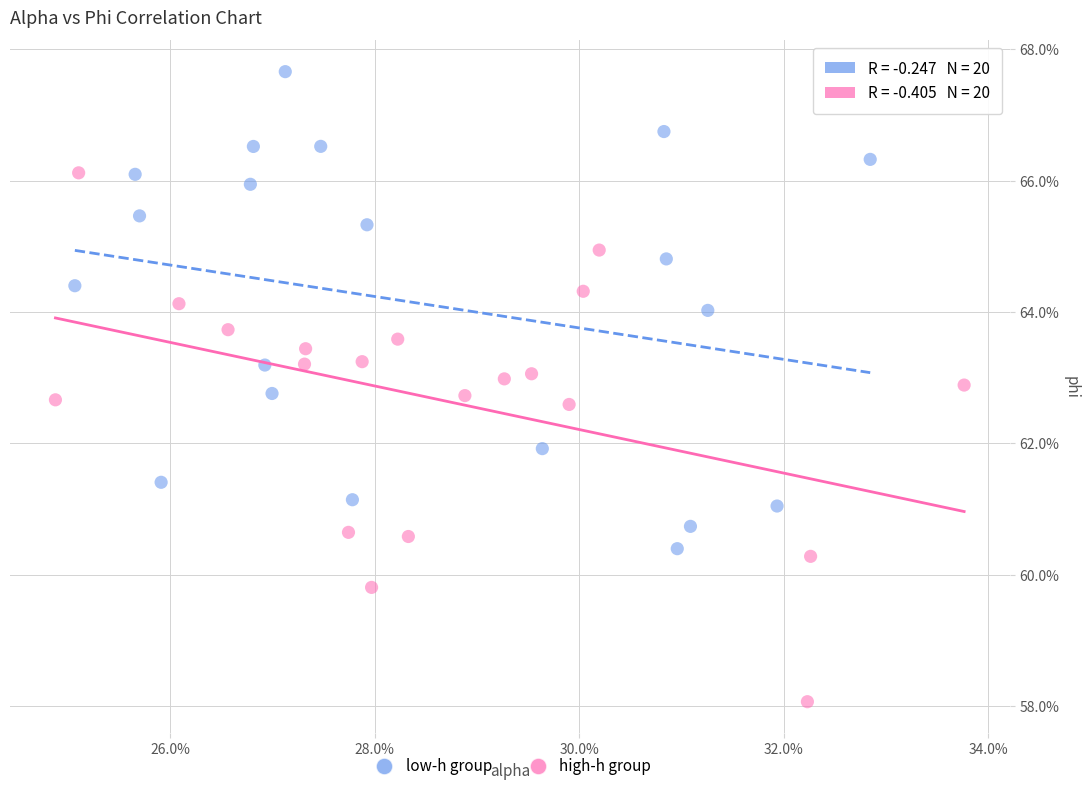

What are all the series names shown in the legend?

low-h group, high-h group